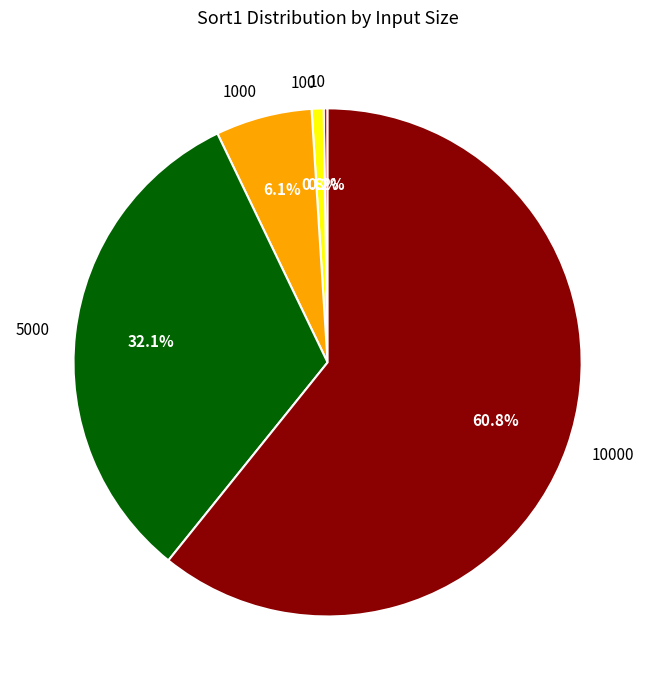

Is there a majority slice in this chart?

Yes